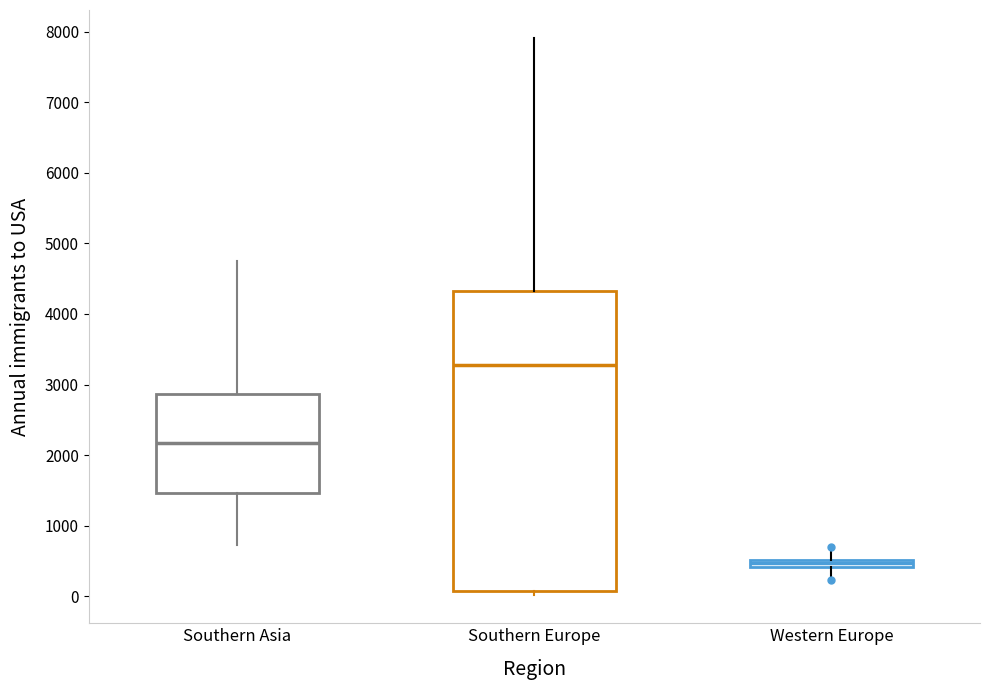

Which box is the tallest, from its lower edge to its upper edge?

Southern Europe